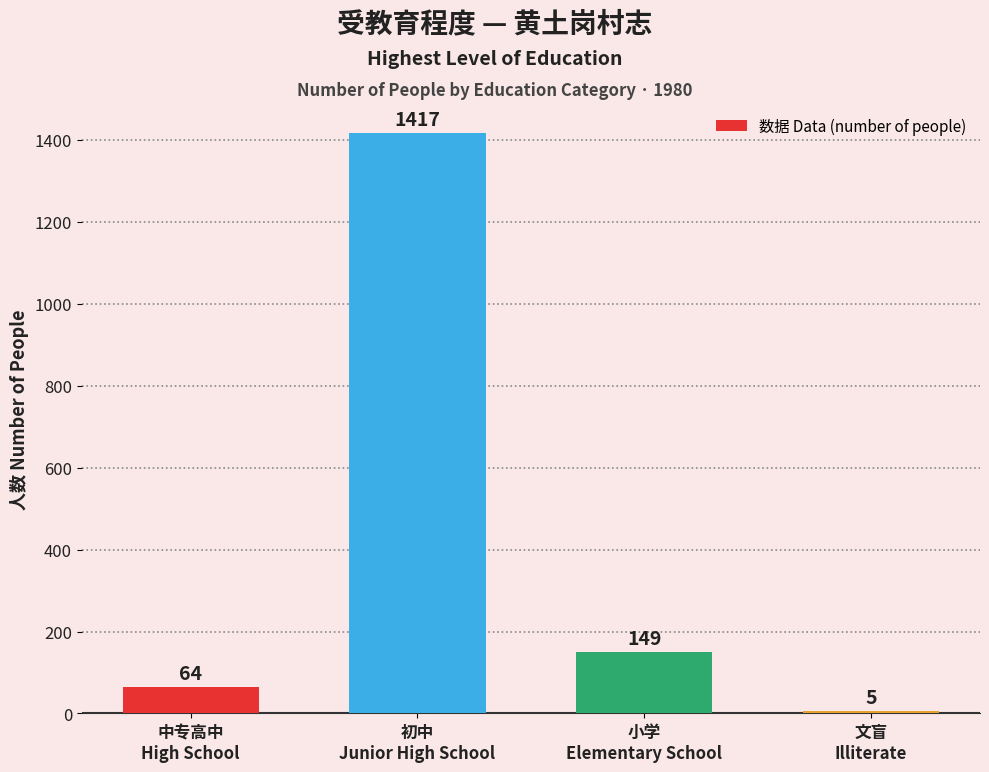

What is the maximum value shown in the chart?

1417